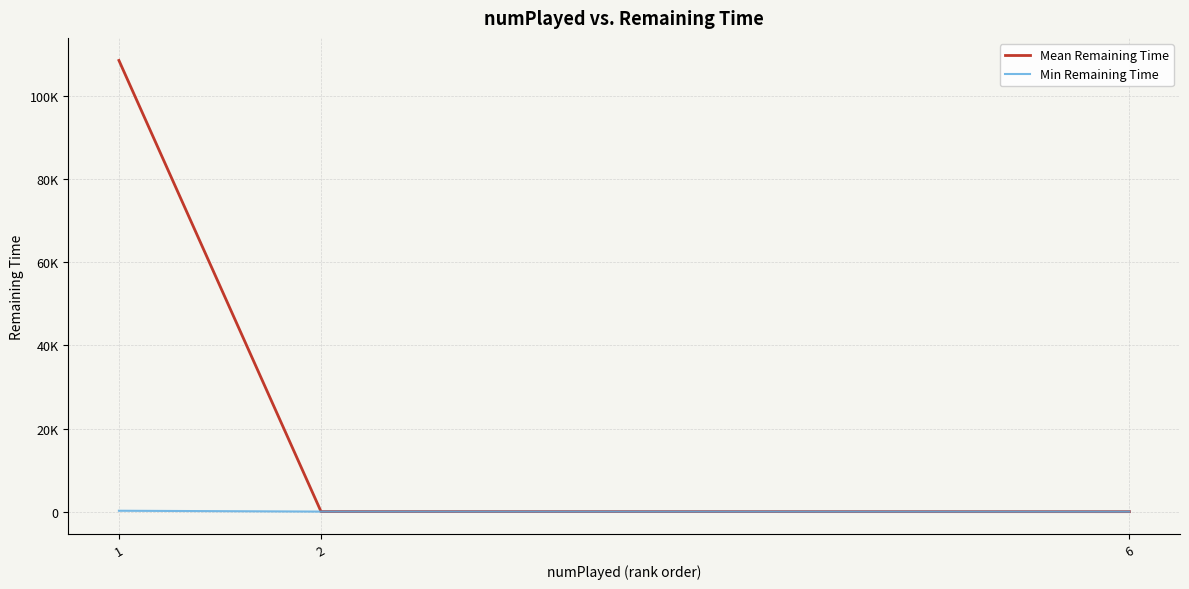

What is the total value across all series at 1?

108787.8